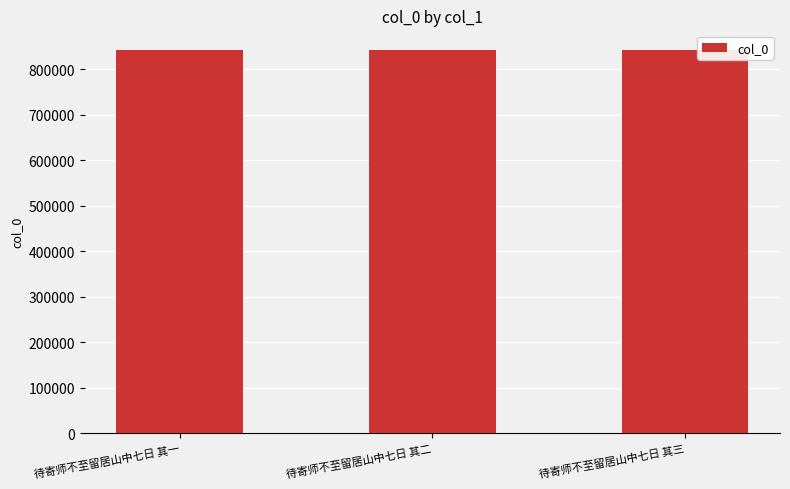

What is the maximum value shown in the chart?

843287